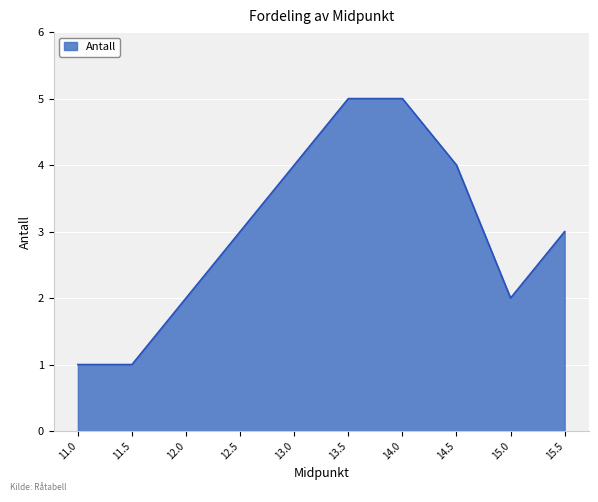

What is the maximum value shown in the chart?

5